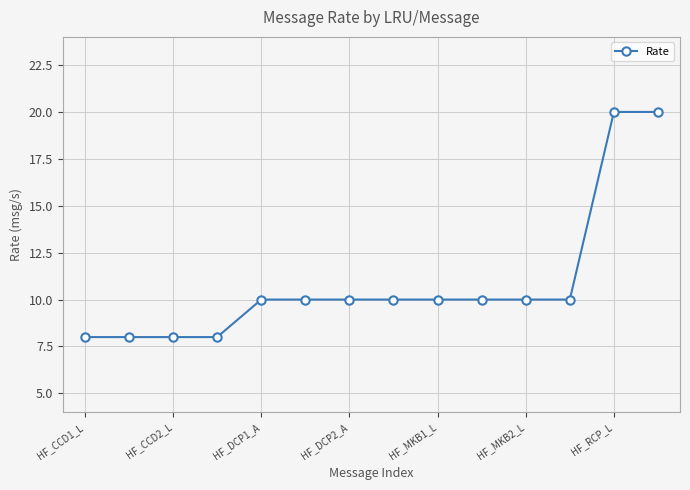

What is the sum of all values?

152